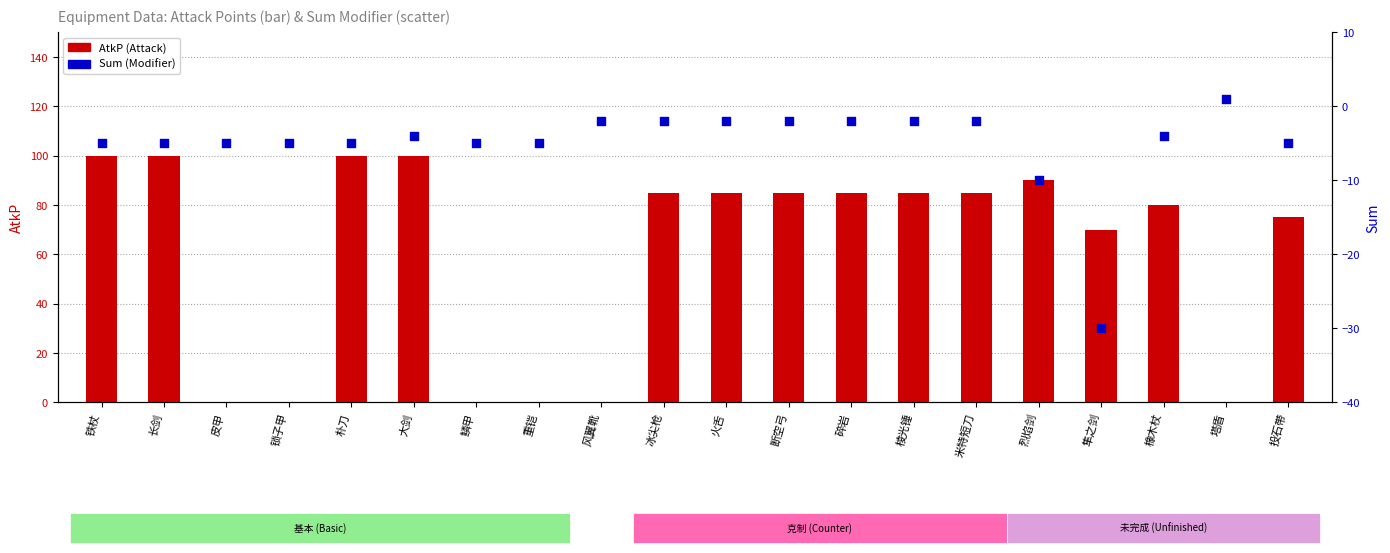

At which category is the sum across all series the highest?

大剑